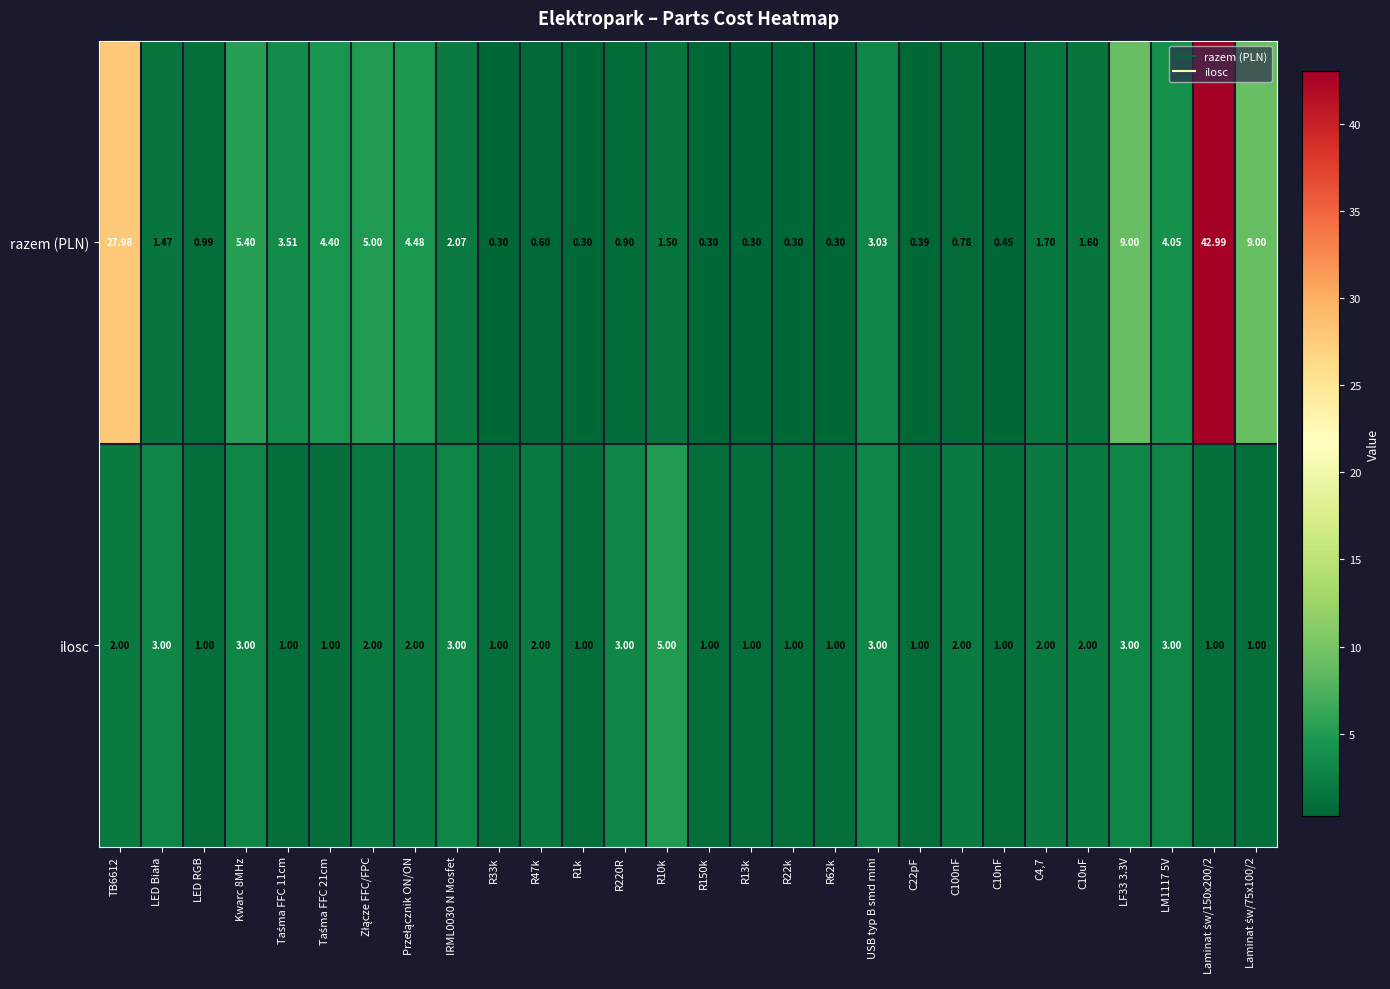

Rank the series at C22pF from lowest to highest value.

razem (PLN), ilosc